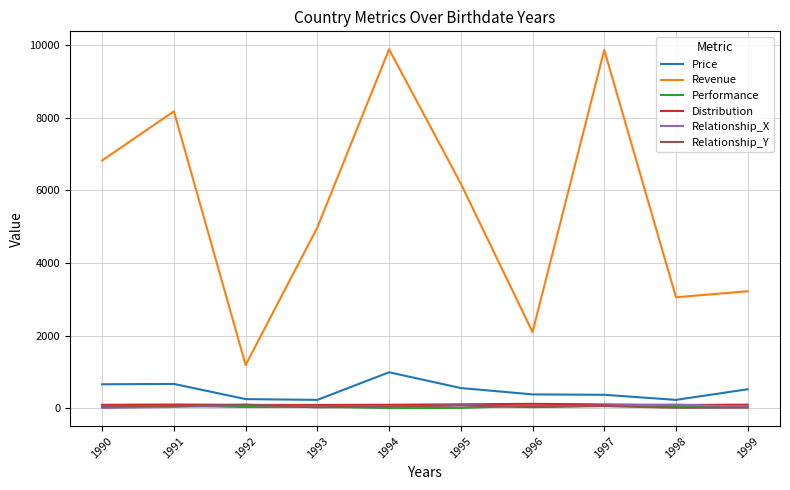

Does the chart have visible grid lines?

Yes